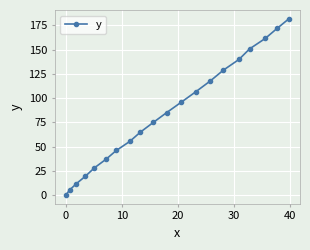

What is the value of the 11th point from the left?

85.0